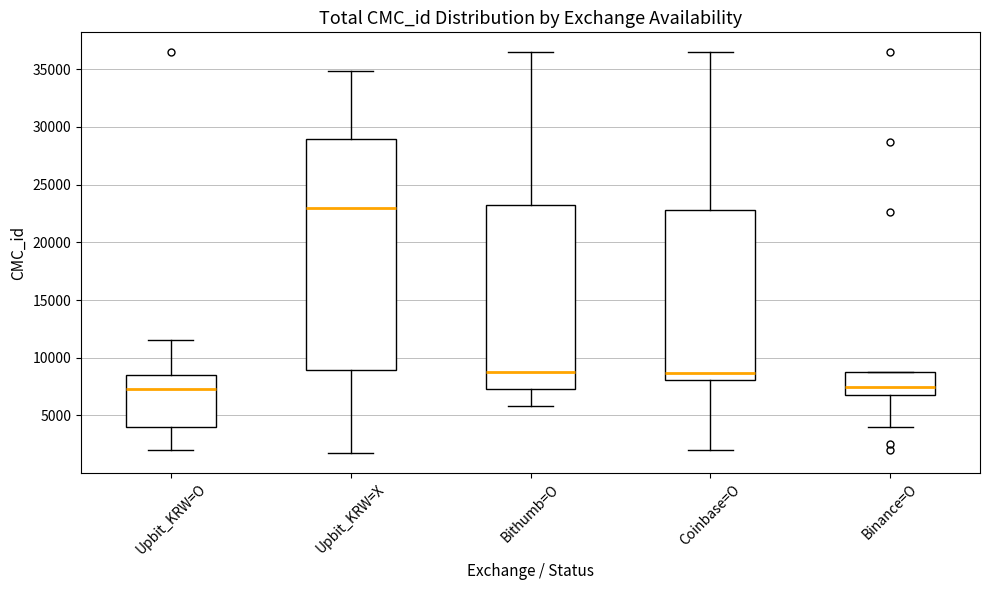

Which box is the tallest, from its lower edge to its upper edge?

Upbit_KRW=X